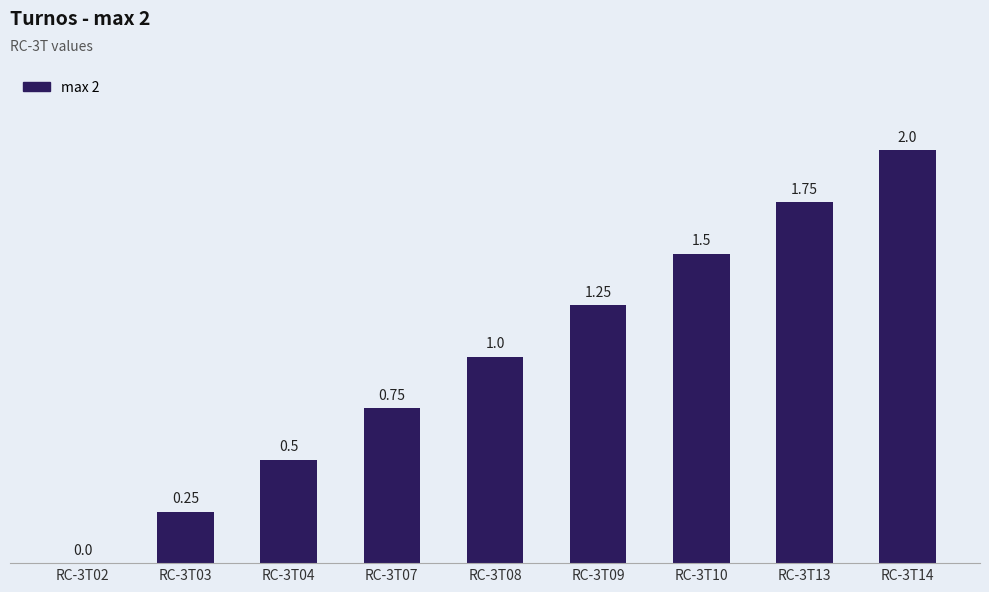

What is the change in value from RC-3T02 to RC-3T14?

+2.0